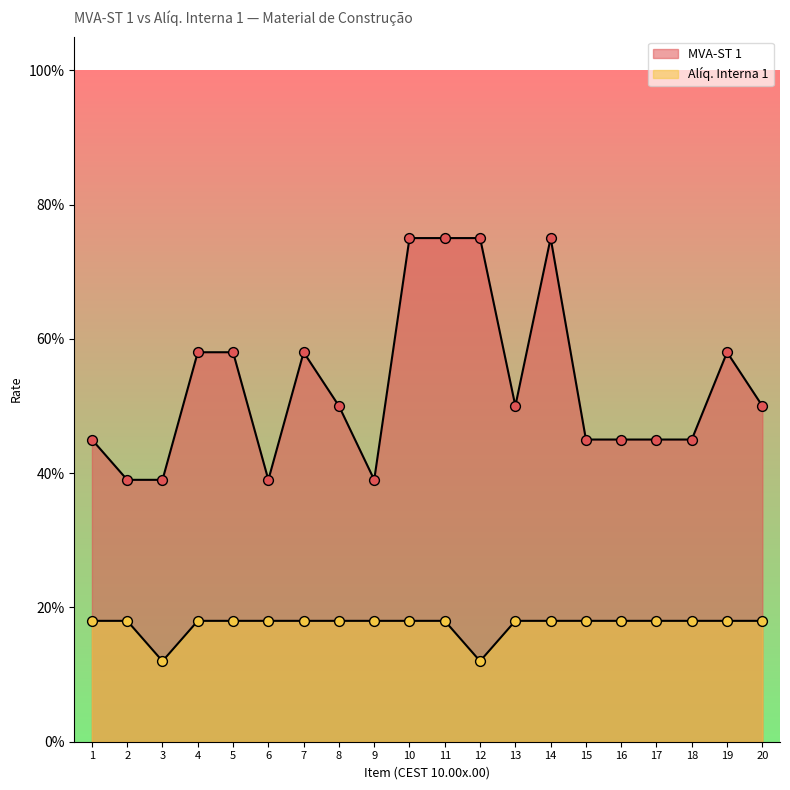

Which series contains the lowest Y value?

Aliq. Interna 1